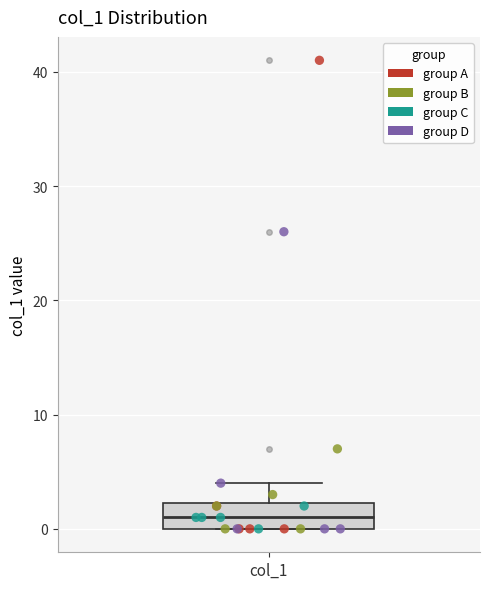

Transcribe this box plot: give where the median line is, the range the box spans, and where the two whiskers end, as read against the y-axis. The values are not printed on the chart, so give them approximately, as read against the axis.

median 1, box 0 to 2, whiskers 0 to 4